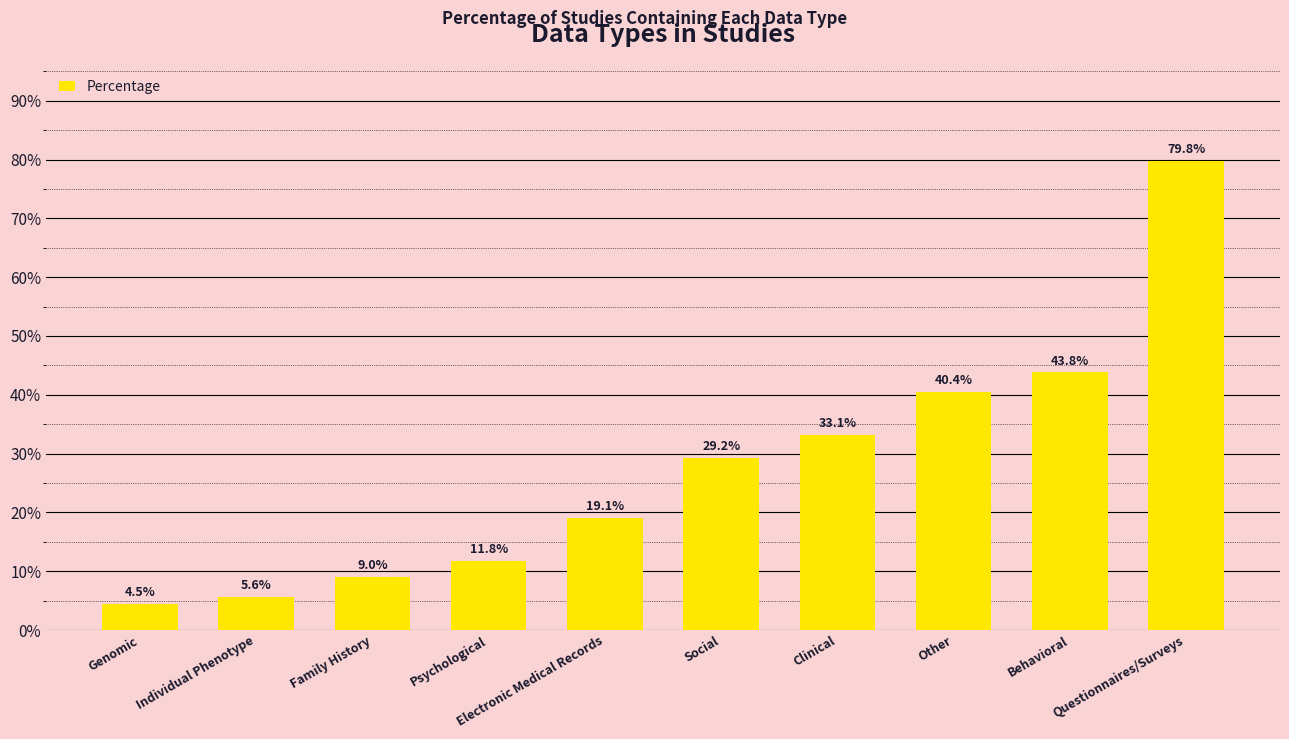

What is the label of the 7th bar from the left?

Clinical